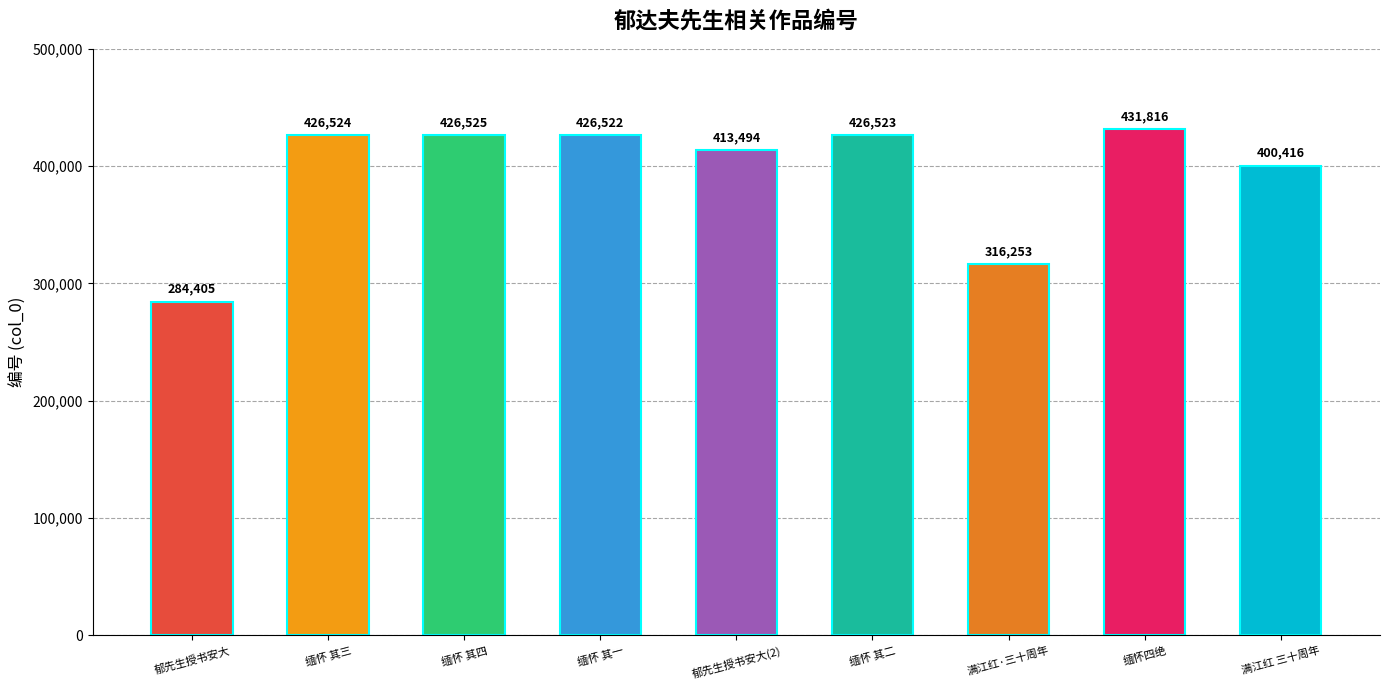

How many data points are less than 426522?

4